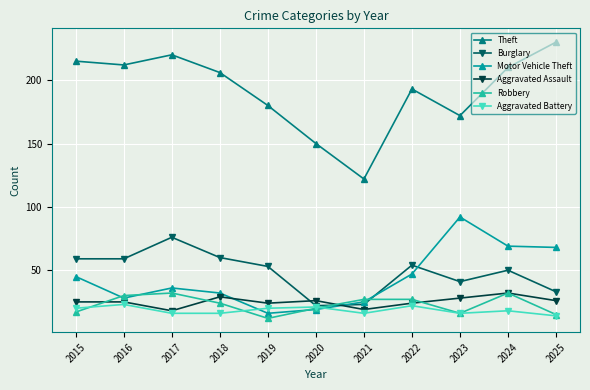

At which category is the sum across all series the highest?

2024